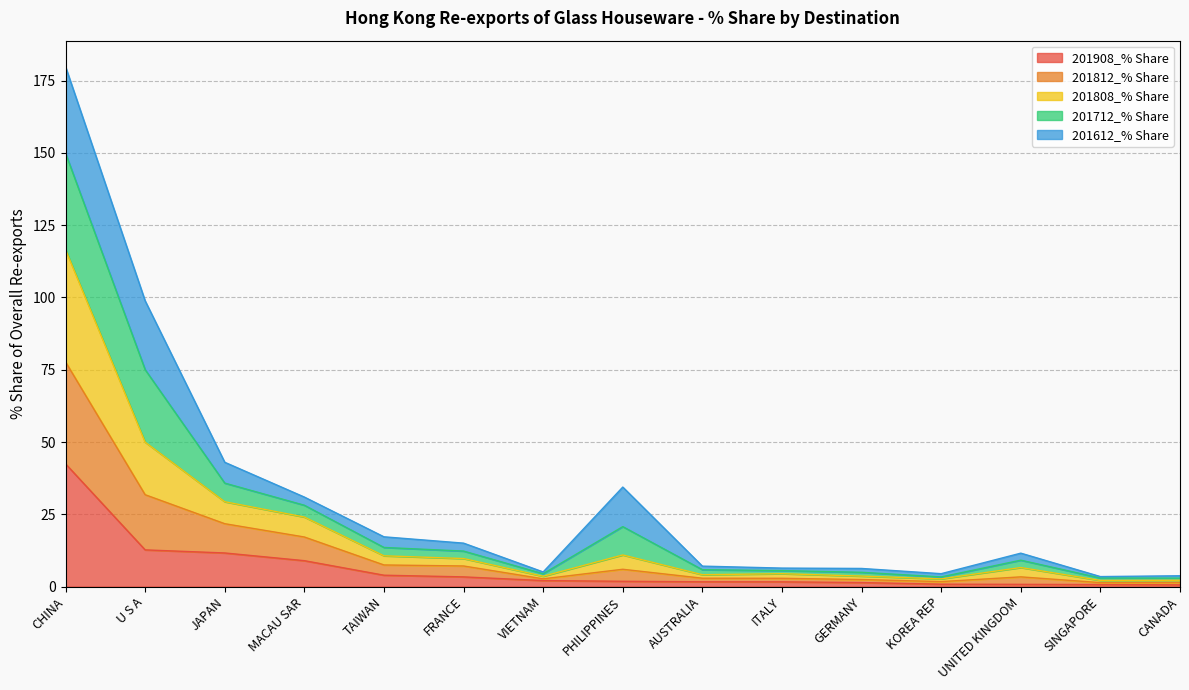

At which category is the sum across all series the highest?

CHINA